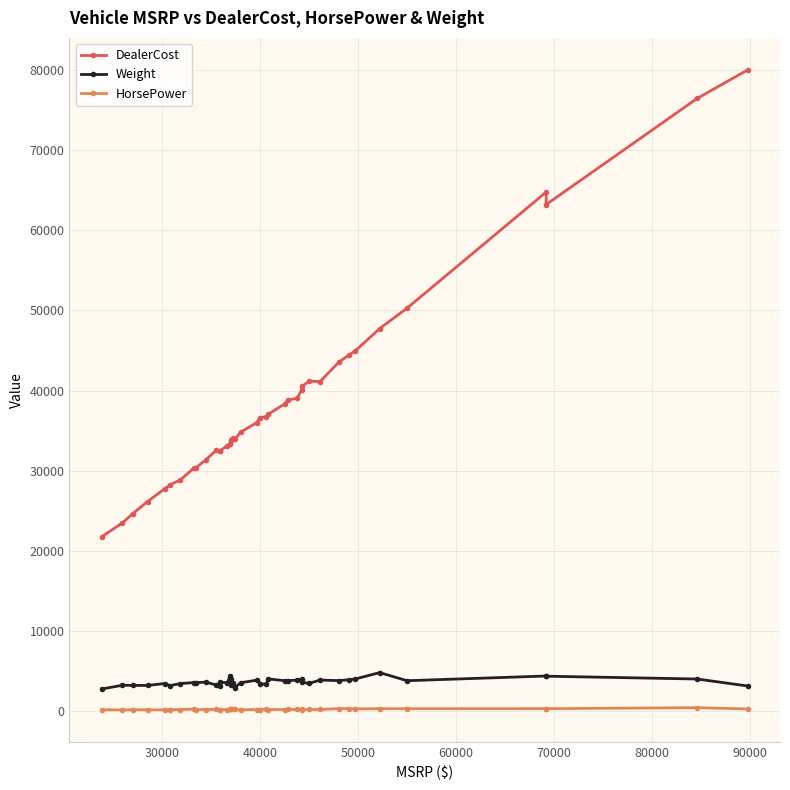

The value of HorsePower at 50000 is 184. True or false?

True